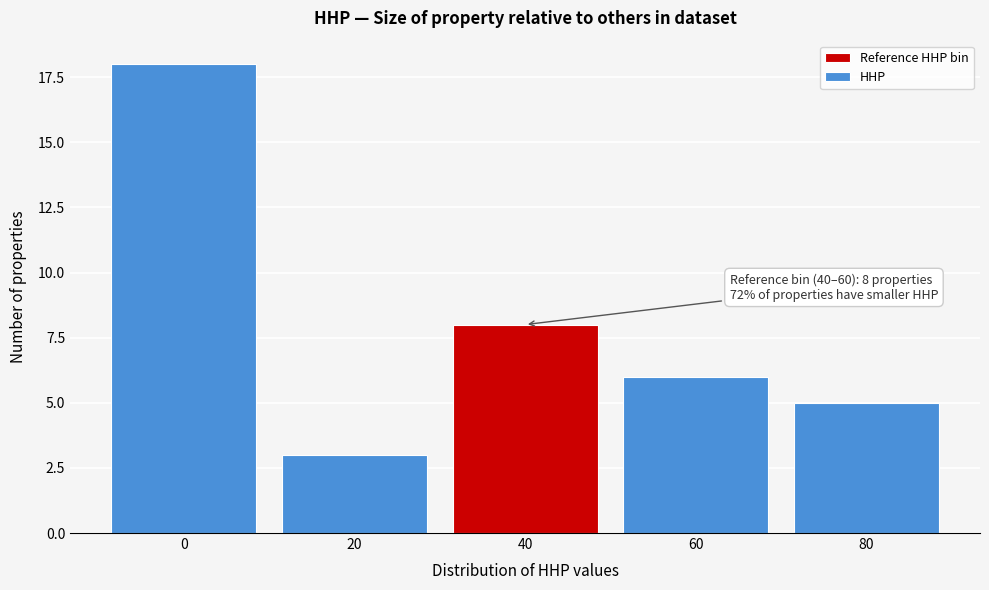

Reading left to right, transcribe all the data shown in this chart.

0=18	20=3	40=8	60=6	80=5